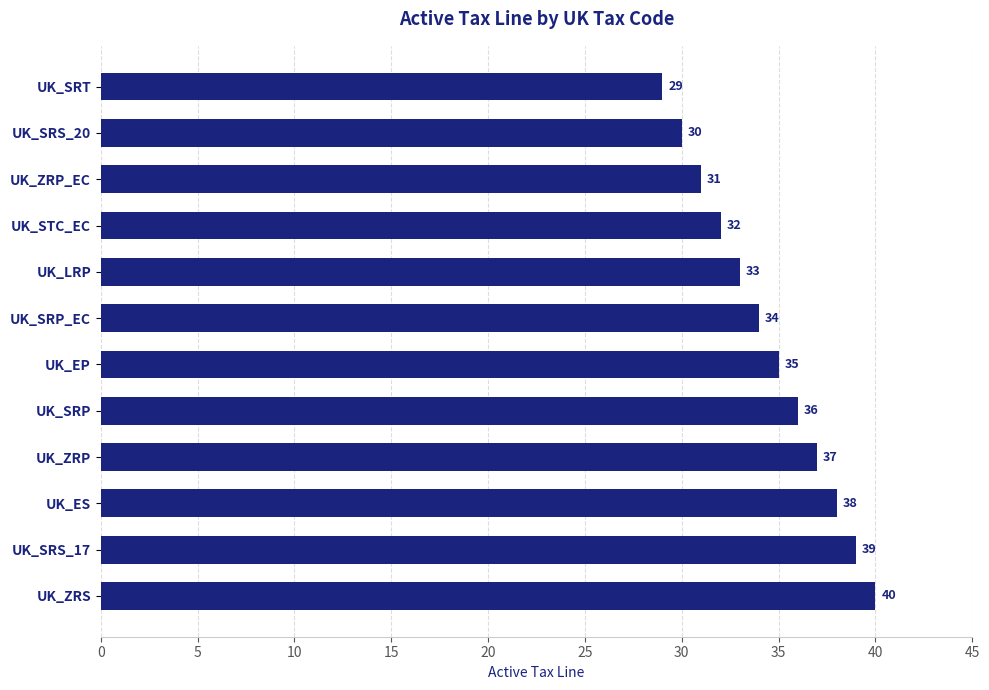

The chart shows a value of 21 at UK_SRS_20. True or false?

False